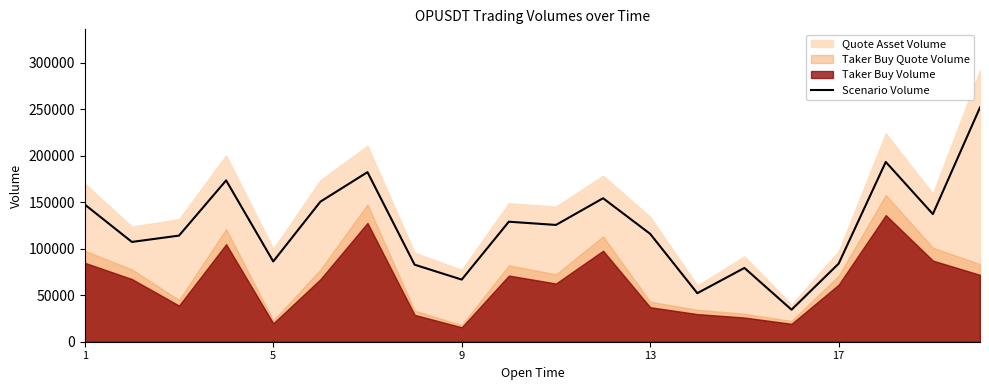

What is the minimum value for Scenario Volume?

34424.0